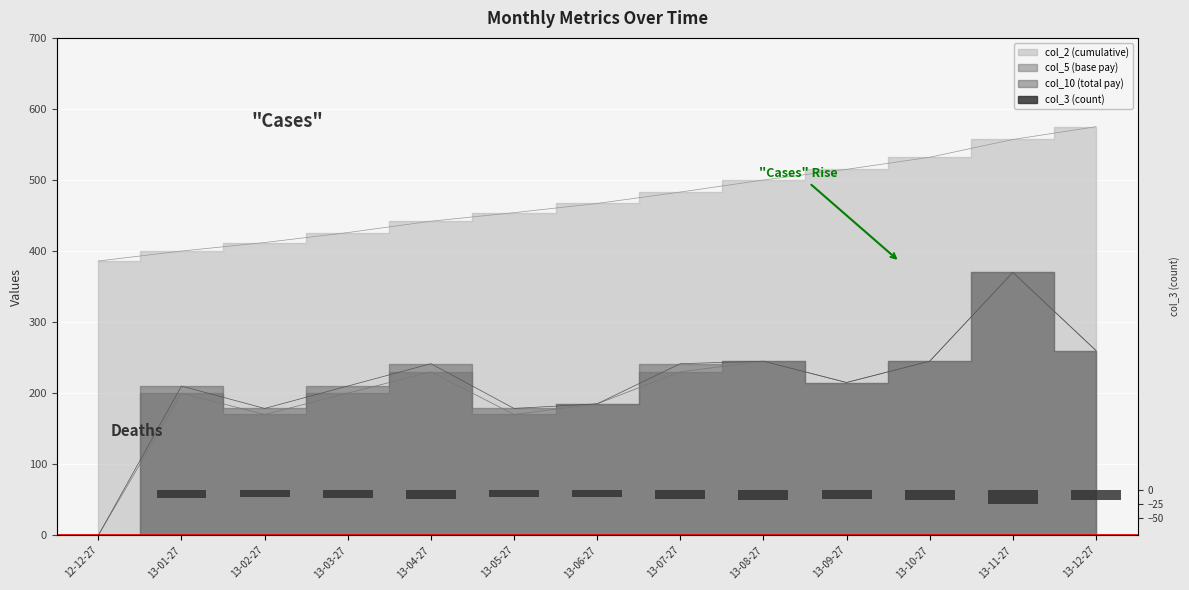

The col_5 series shows 185.0 at 13-06-27. True or false?

True